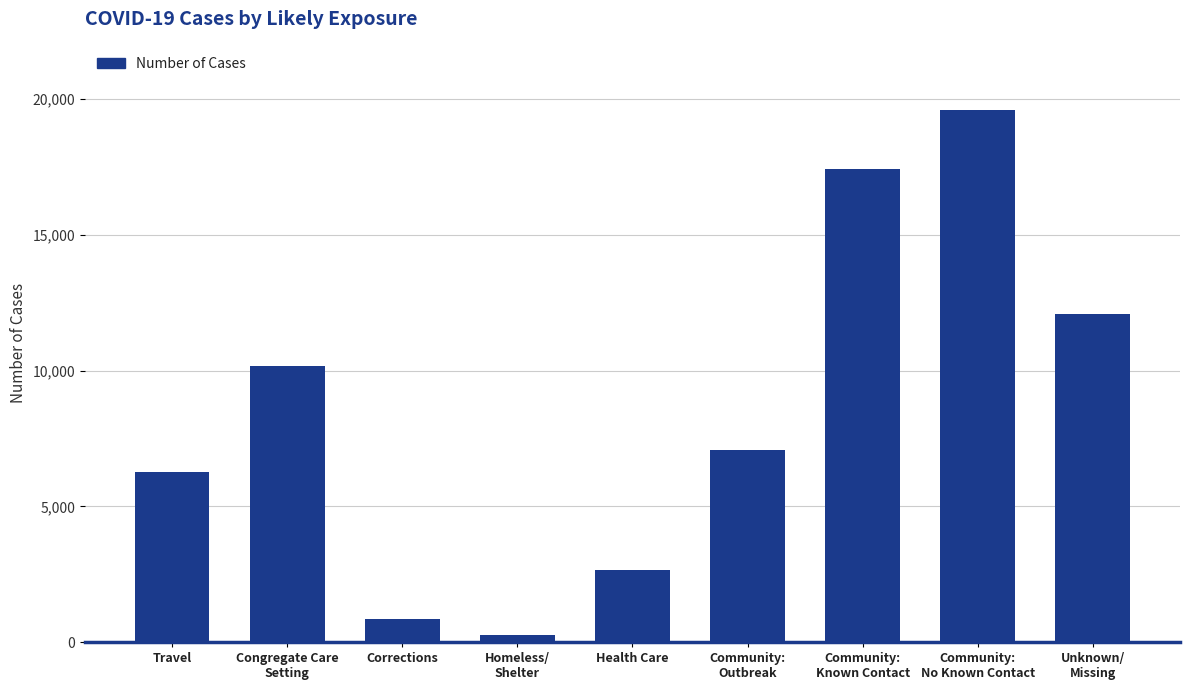

The chart shows a value of 5402 at Unknown/
Missing. True or false?

False